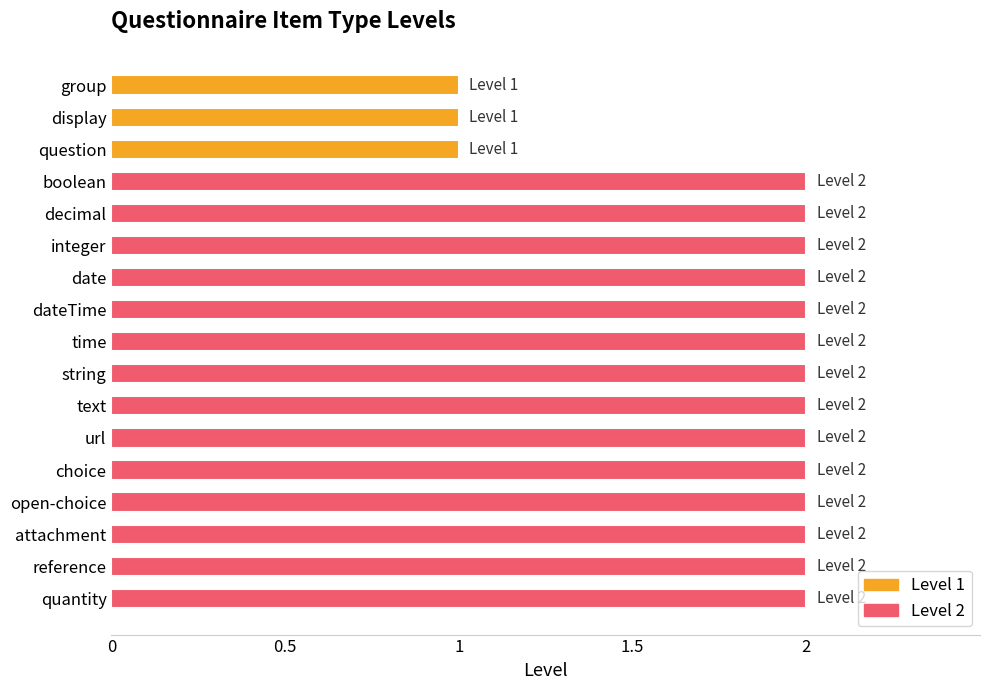

What is the sum of the values at attachment and url?

4